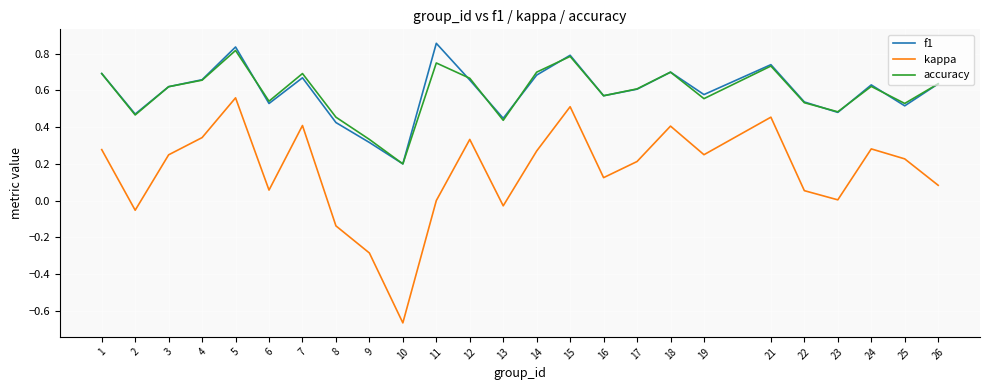

The kappa series shows 0.7 at 7. True or false?

False